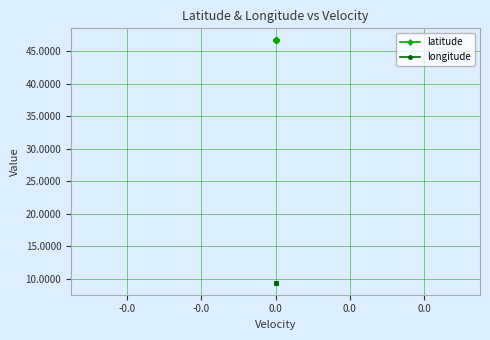

What are all the series names shown in the legend?

latitude, longitude